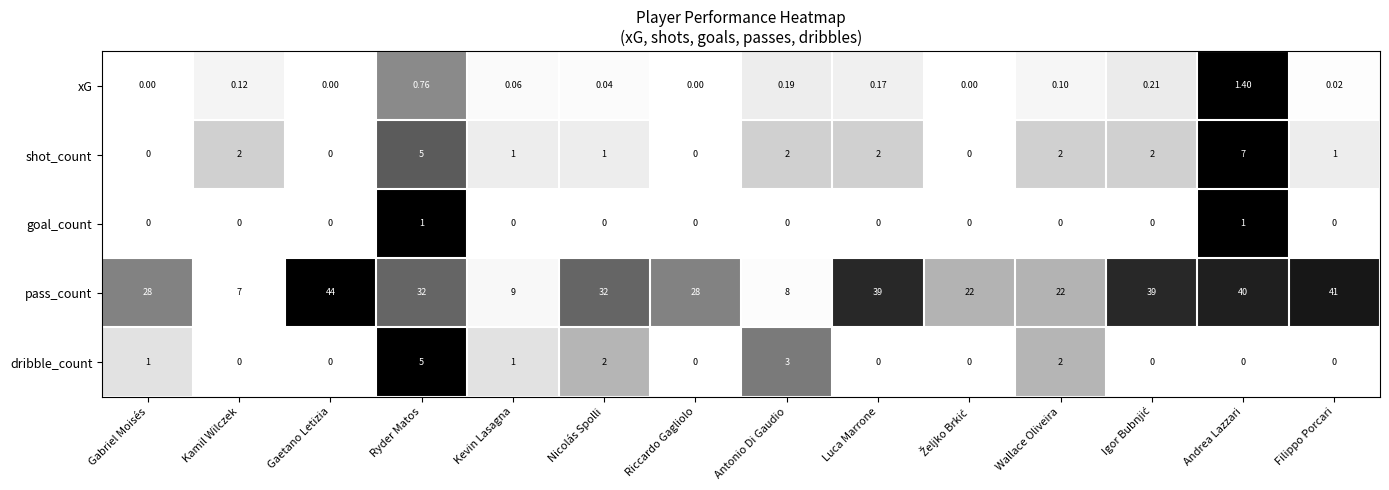

At Nicolás Spolli, list the series in order from smallest to largest.

goal_count, xG, shot_count, dribble_count, pass_count